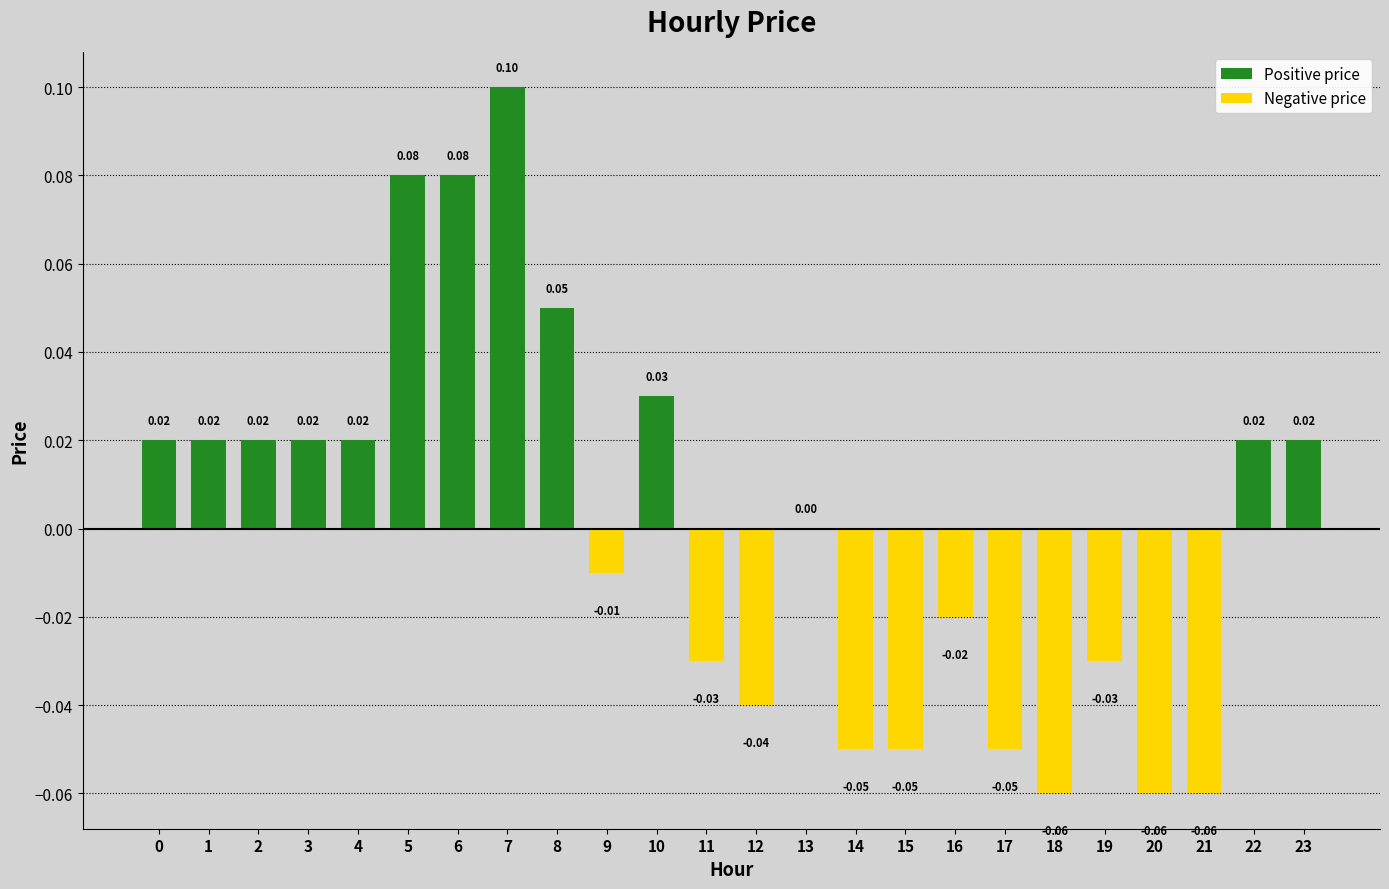

Are the bars grouped side by side (vs. stacked)?

Yes